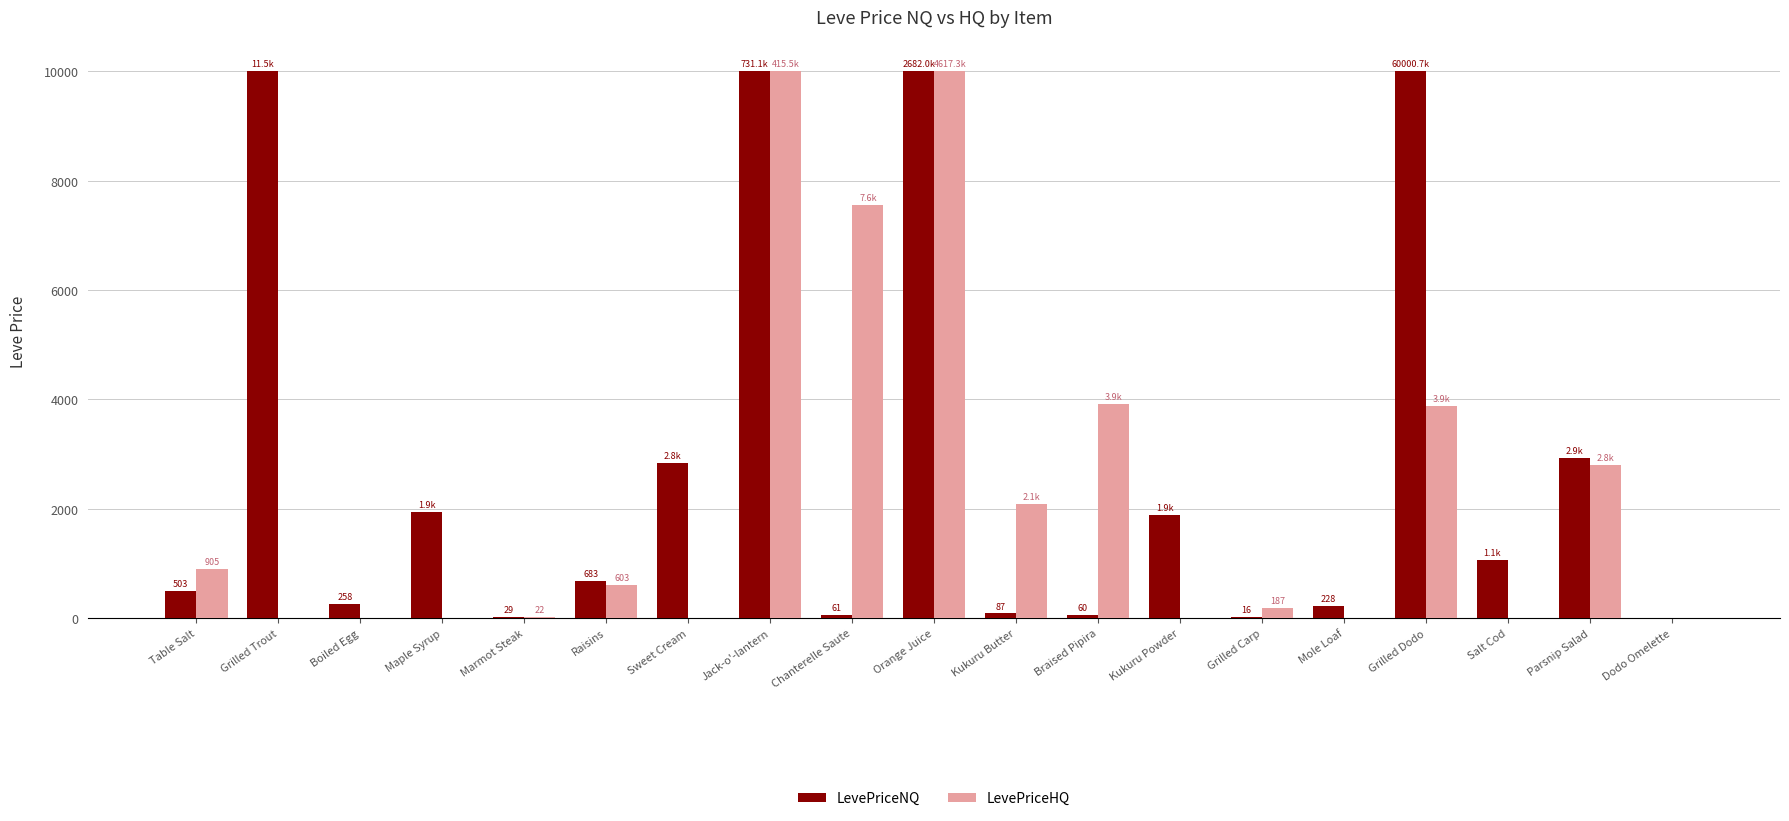

Is the value of LevePriceNQ at Grilled Trout greater than the value of LevePriceHQ at Grilled Trout?

Yes